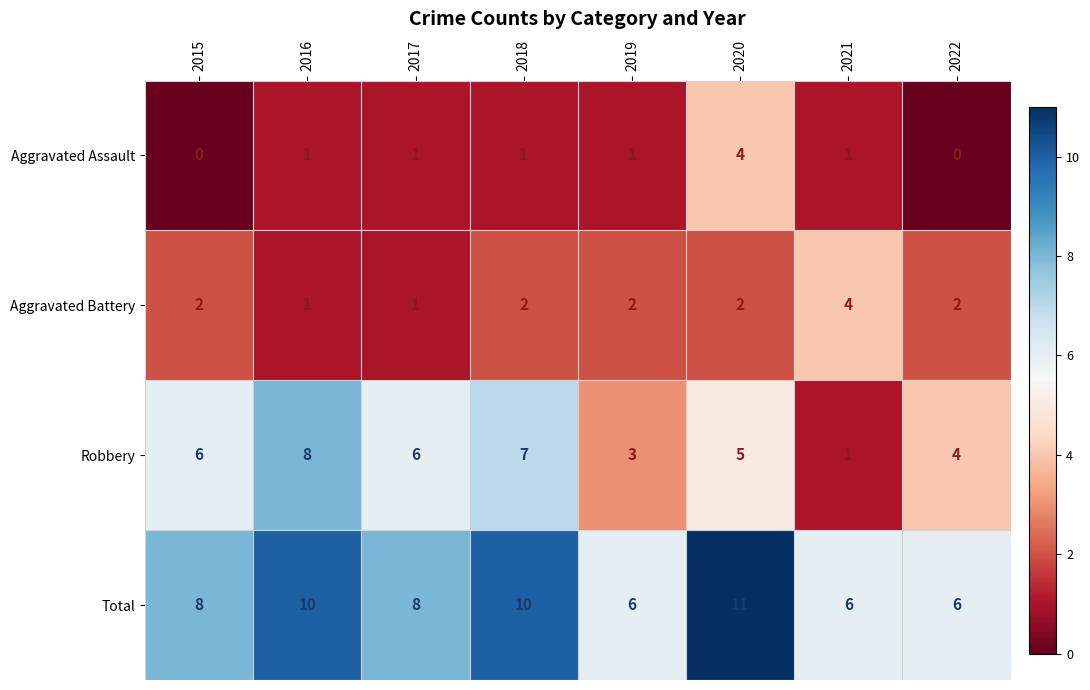

The value of Robbery at 2019 is 5. True or false?

False